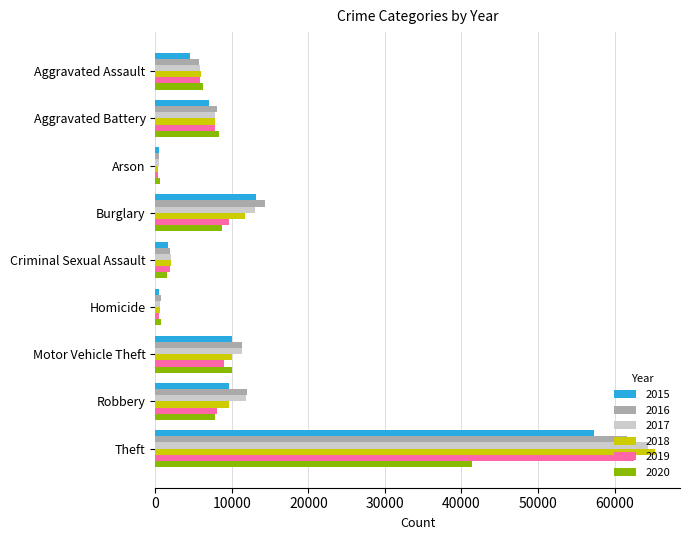

What is the total value across all series at Burglary?

70617